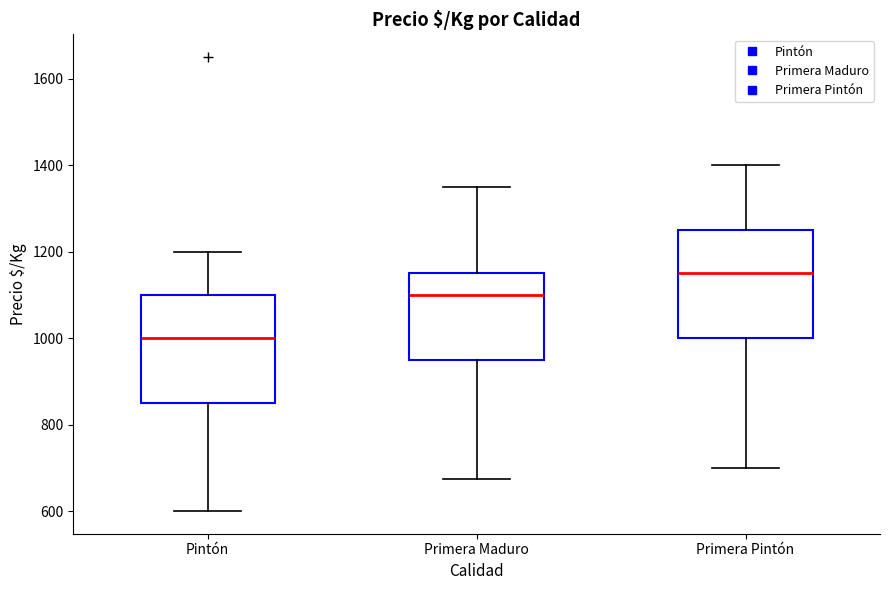

Reading left to right, read every box against the y-axis: the position of its median line, the range the box covers, and the ends of its whiskers. The values are not printed on the chart, so give them approximately, as read against the axis.

Pintón: median 1000, box 860 to 1100, whiskers 600 to 1200
Primera Maduro: median 1100, box 960 to 1160, whiskers 680 to 1360
Primera Pintón: median 1160, box 1000 to 1260, whiskers 700 to 1400